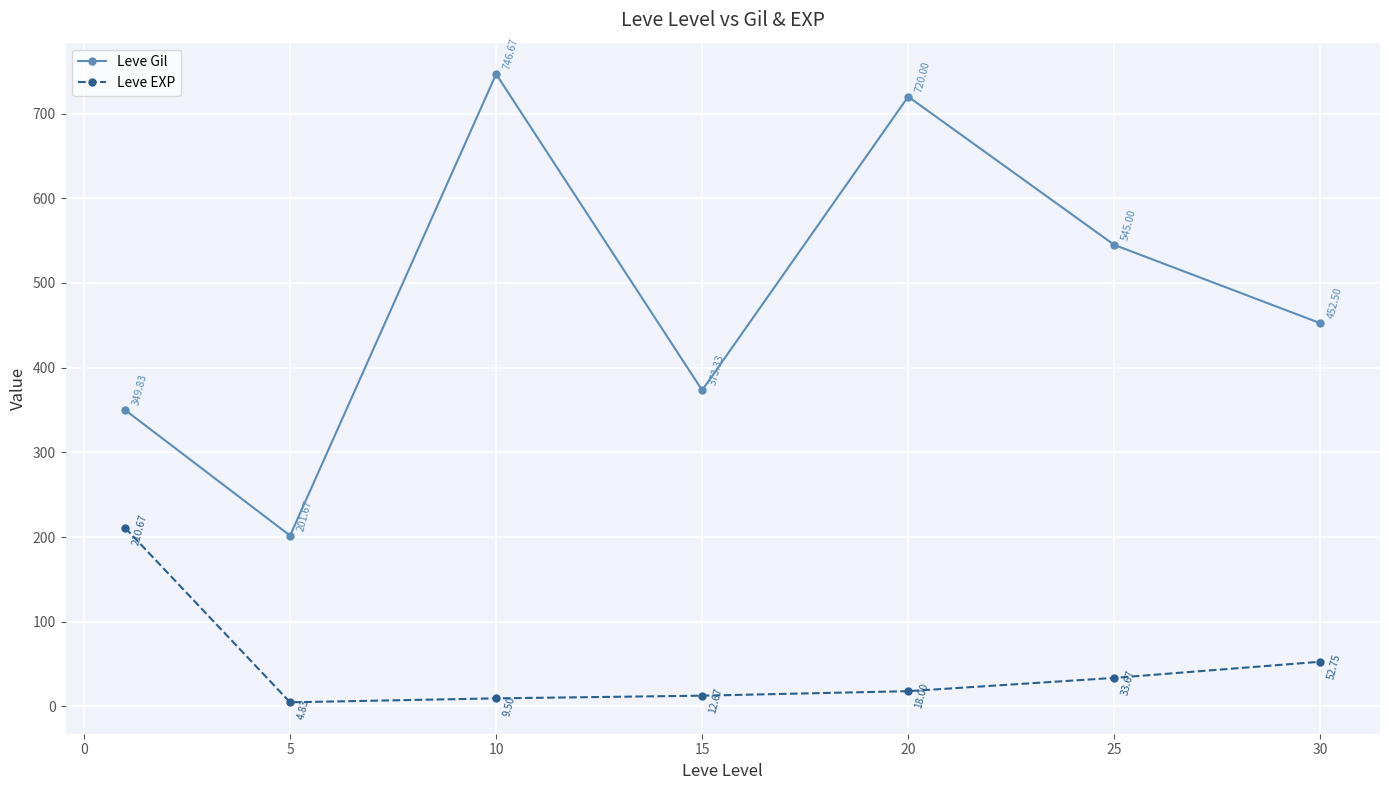

How many interior local valleys does the Leve Gil series have?

2